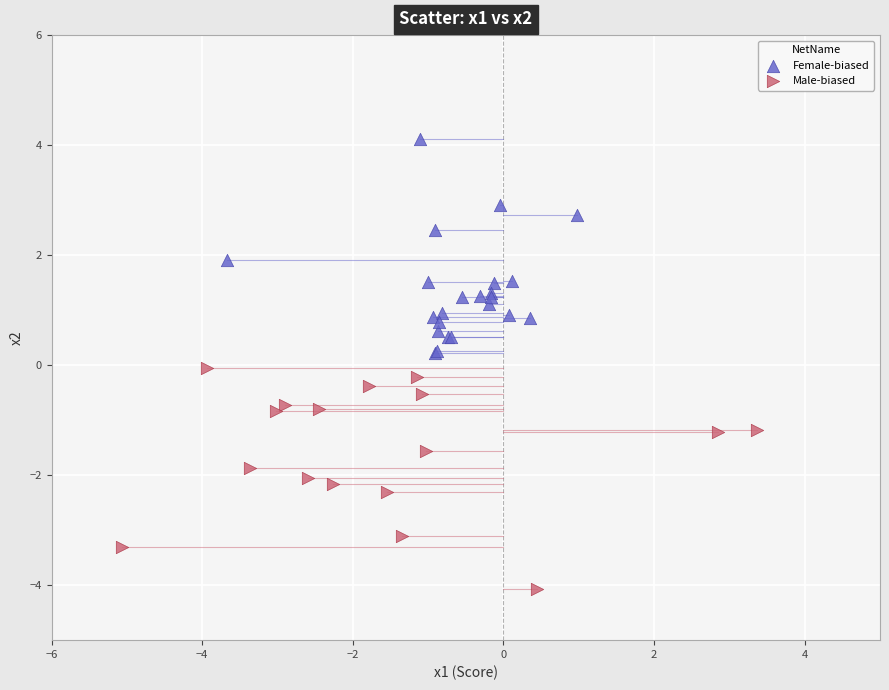

What are all the series names shown in the legend?

Female-biased, Male-biased